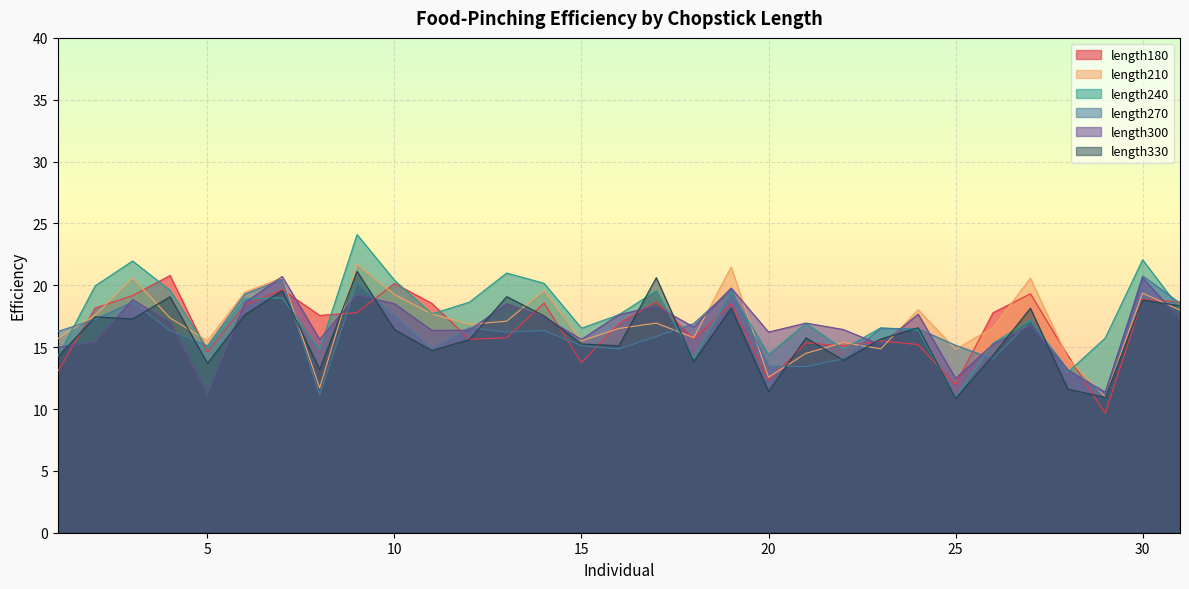

What are all the series names shown in the legend?

length180, length210, length240, length270, length300, length330